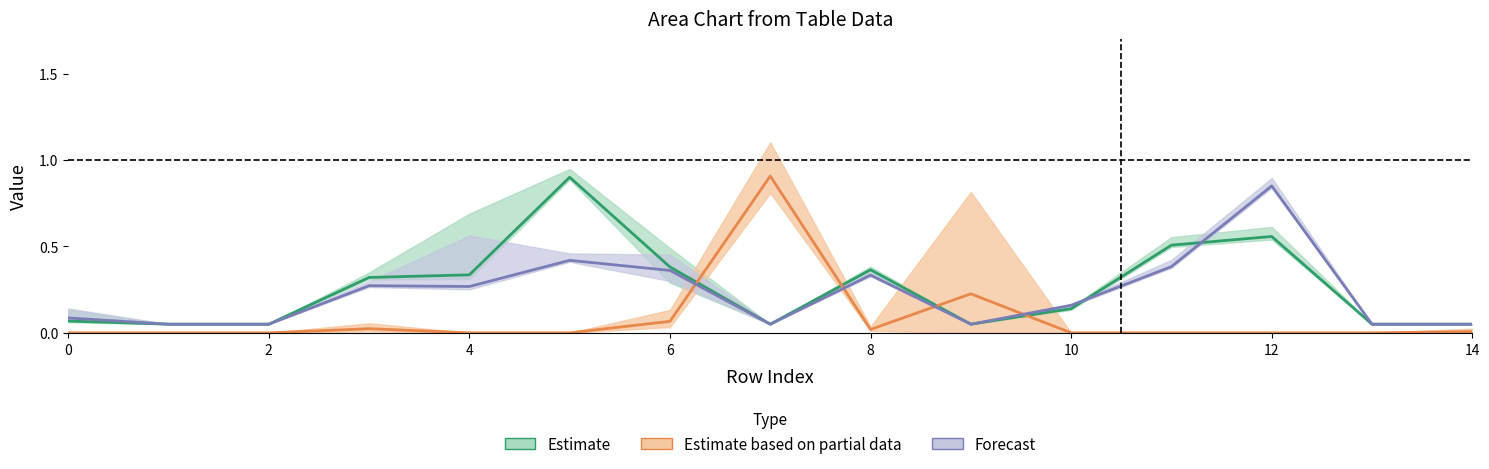

Reading left to right, list all the values displayed in this chart.

col_5: 0.1	0.1	0.1	0.3	0.3	0.9	0.4	0.1	0.4	0.1	0.1	0.5	0.6	0.1	0.1
col_7: 0.0	0.0	0.0	0.0	0.0	0.0	0.1	0.9	0.0	0.2	0.0	0.0	0.0	0.0	0.0
col_12: 0.1	0.1	0.1	0.3	0.3	0.4	0.4	0.1	0.3	0.1	0.2	0.4	0.8	0.1	0.1